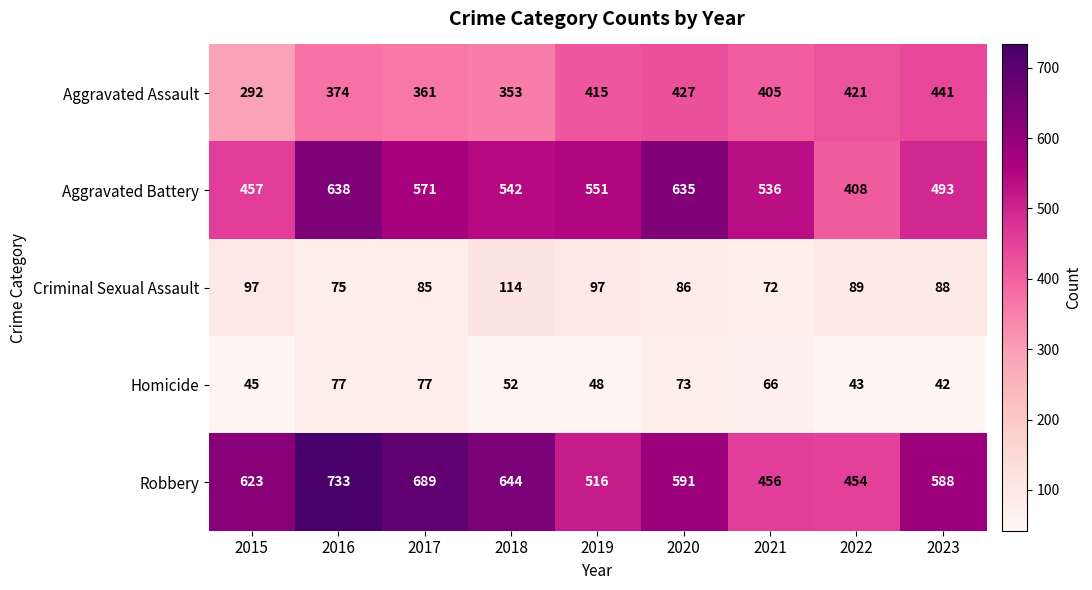

Is the value of Homicide at 2016 greater than the value of Aggravated Battery at 2017?

No